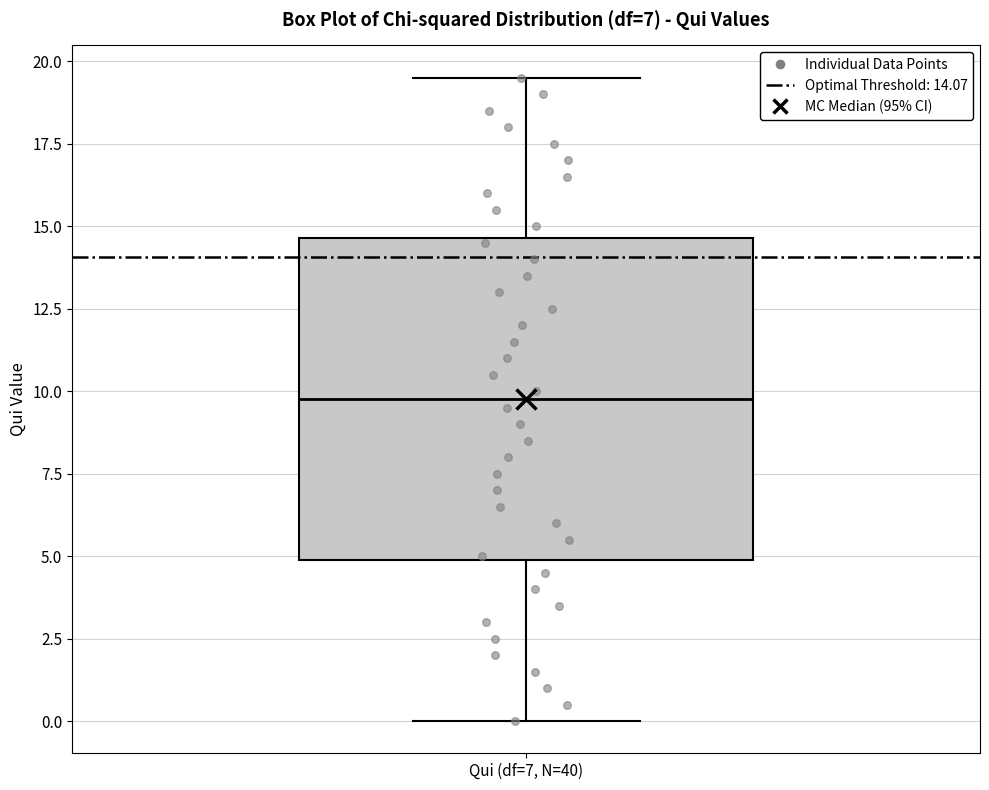

Transcribe this box plot: give where the median line is, the range the box spans, and where the two whiskers end, as read against the y-axis. The values are not printed on the chart, so give them approximately, as read against the axis.

median 10.0, box 5.0 to 14.5, whiskers 0.0 to 19.5